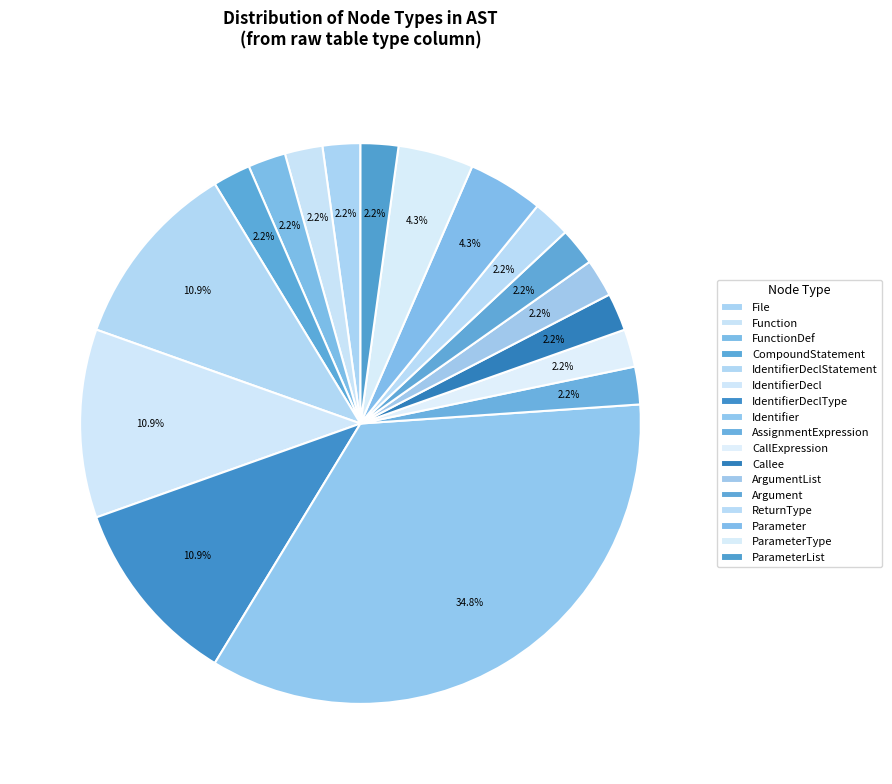

How many segments does this pie chart have?

17